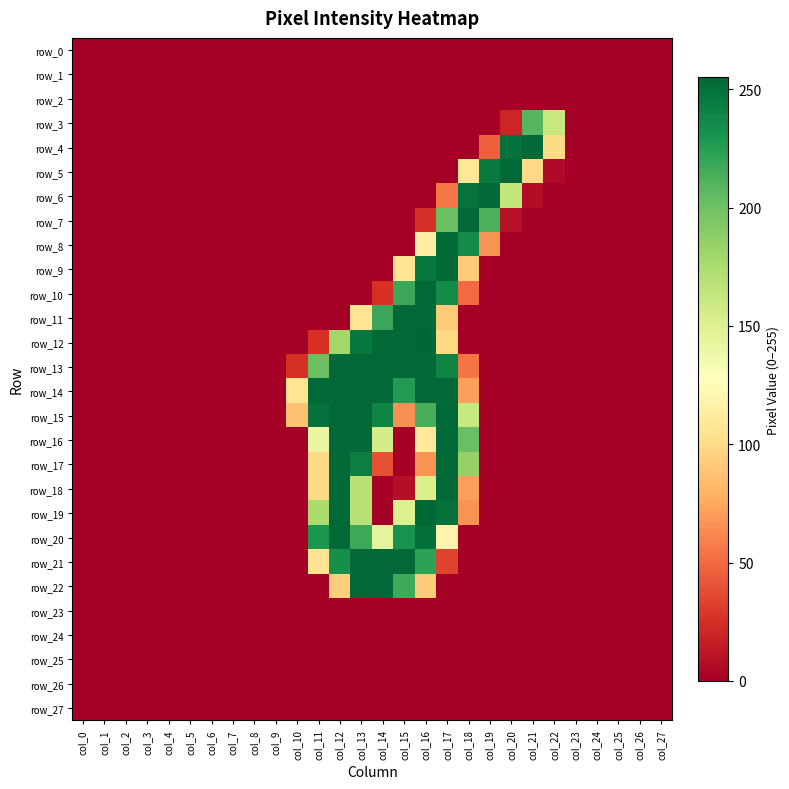

The row_4 series shows 95 at col_16. True or false?

False